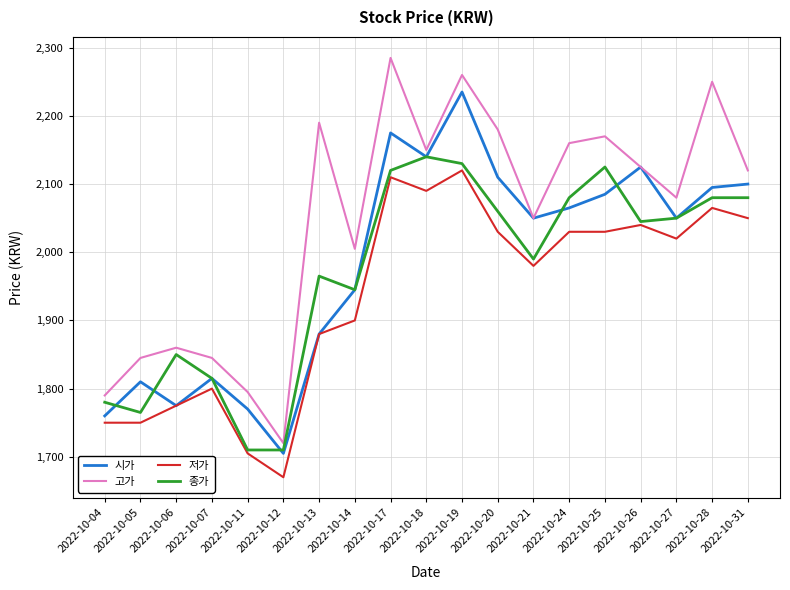

Is the value of 저가 at 2022-10-14 greater than the value of 시가 at 2022-10-05?

Yes